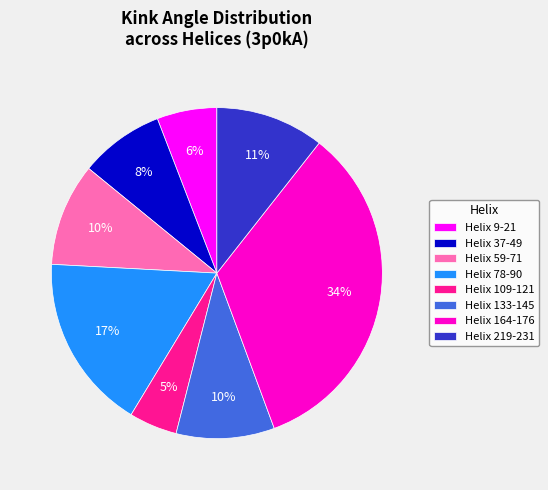

What is the largest slice in the pie chart?

Helix 164-176